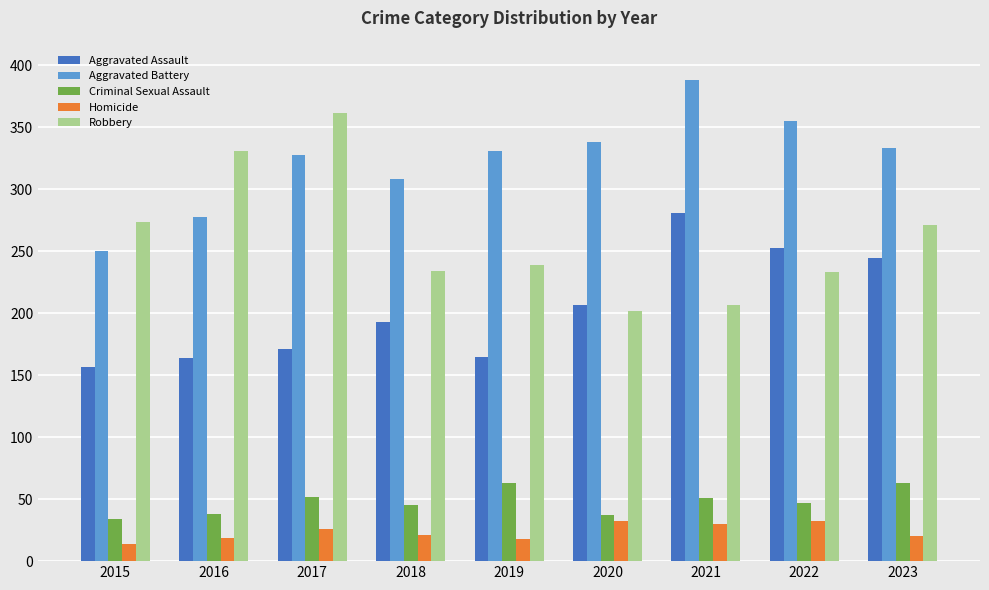

The value of Robbery at 2022 is 233. True or false?

True